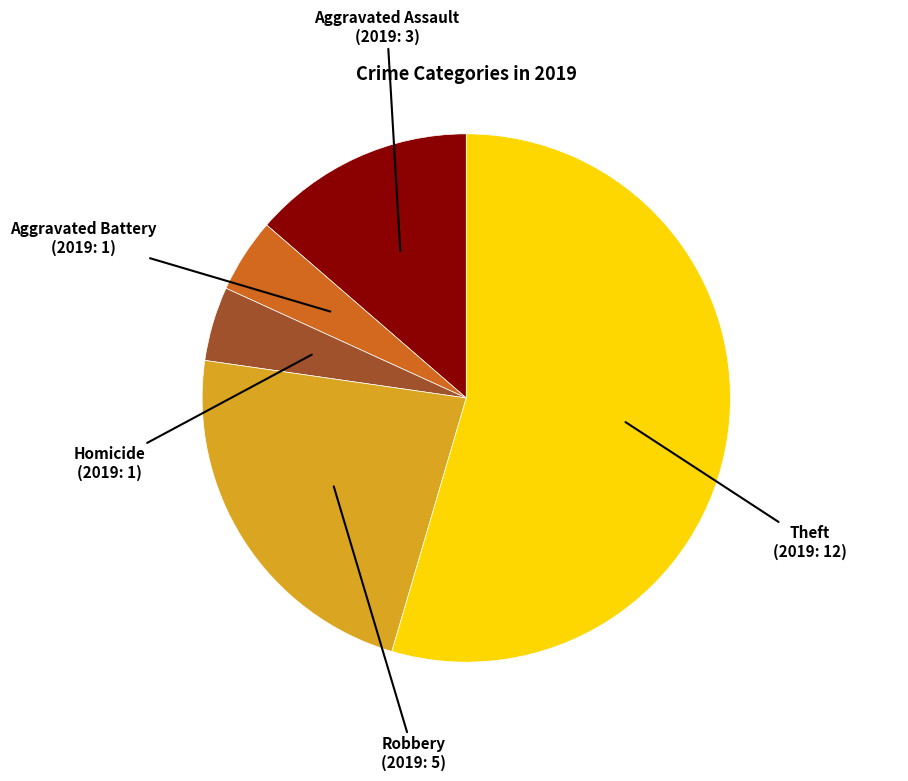

Is the sum of Aggravated Assault and Homicide greater than half?

No